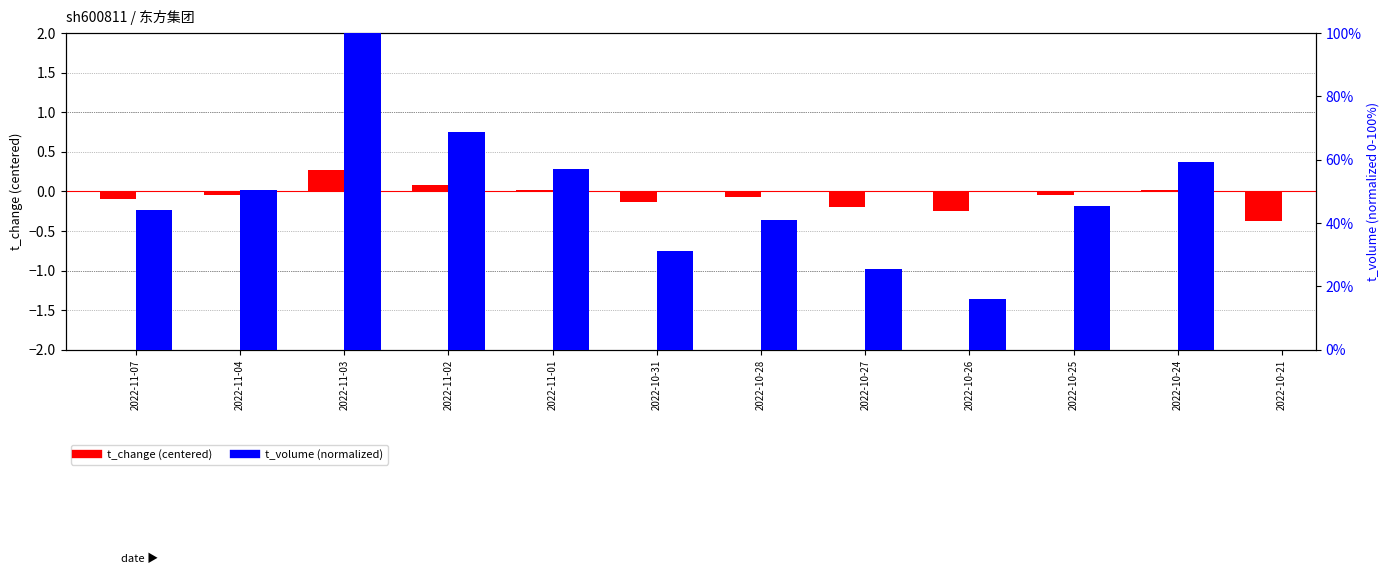

What position from the left is 2022-11-03?

3